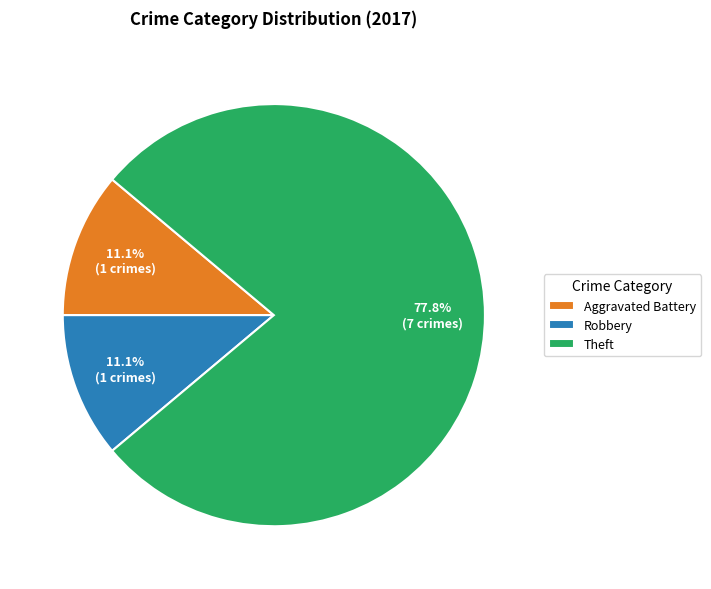

What is the largest slice in the pie chart?

Theft